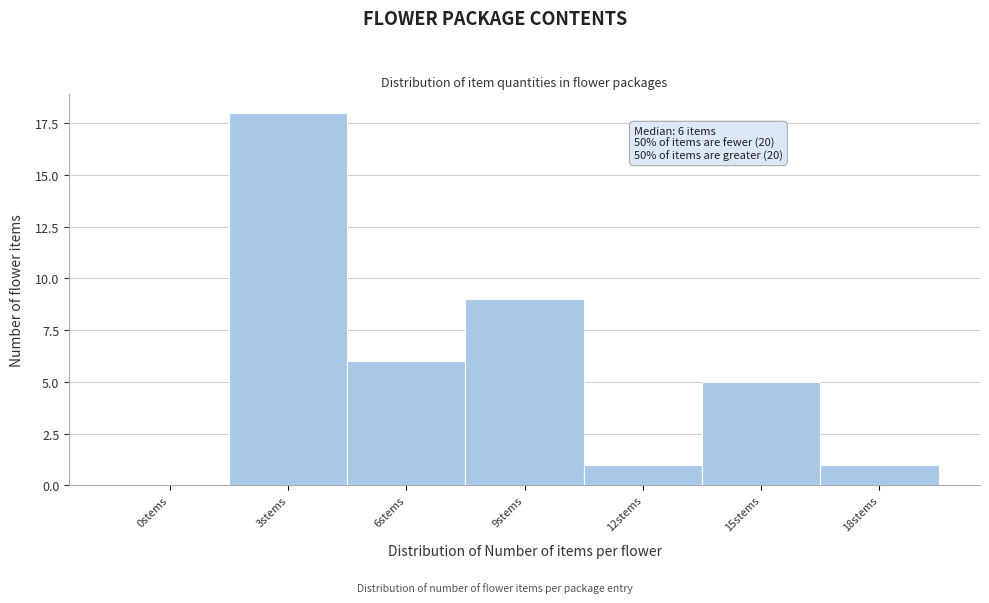

Reading left to right, transcribe all the data shown in this chart.

0stems=0	3stems=18	6stems=6	9stems=9	12stems=1	15stems=5	18stems=1